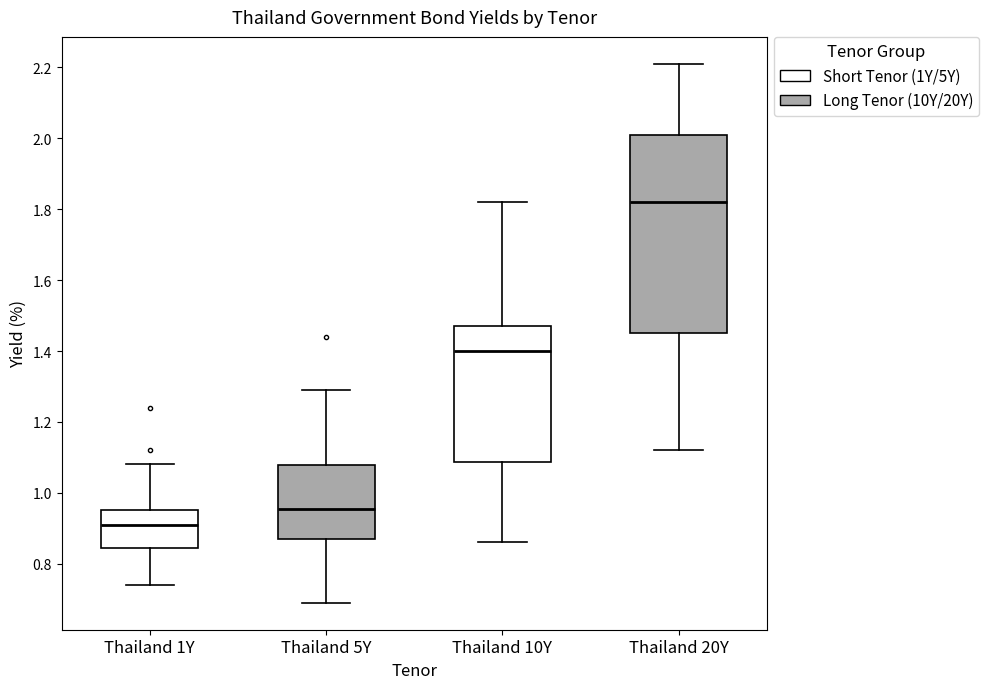

Which box has the highest median line?

Thailand 20Y